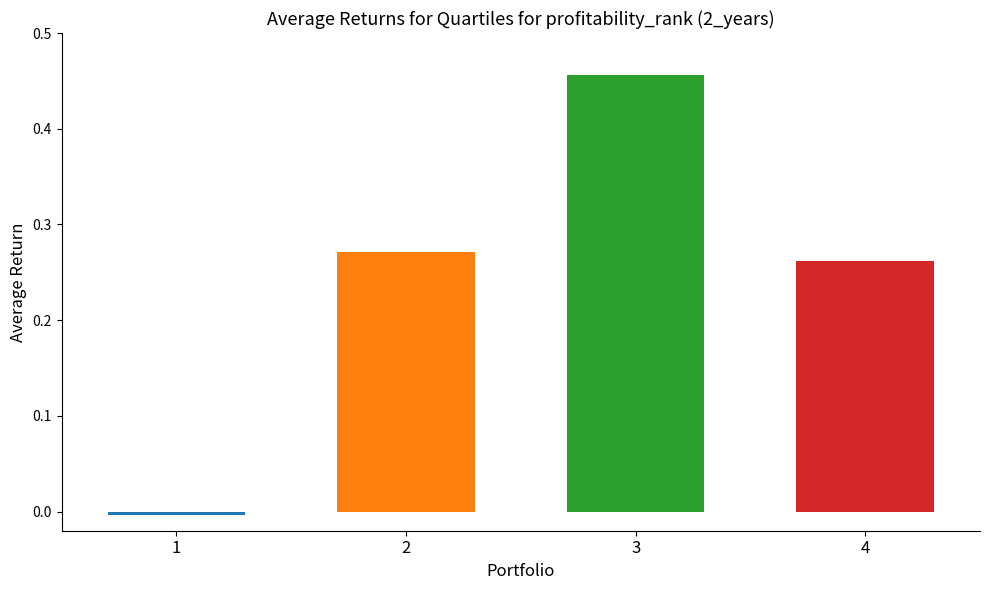

Is it true that the value at 3 is 0.2?

False